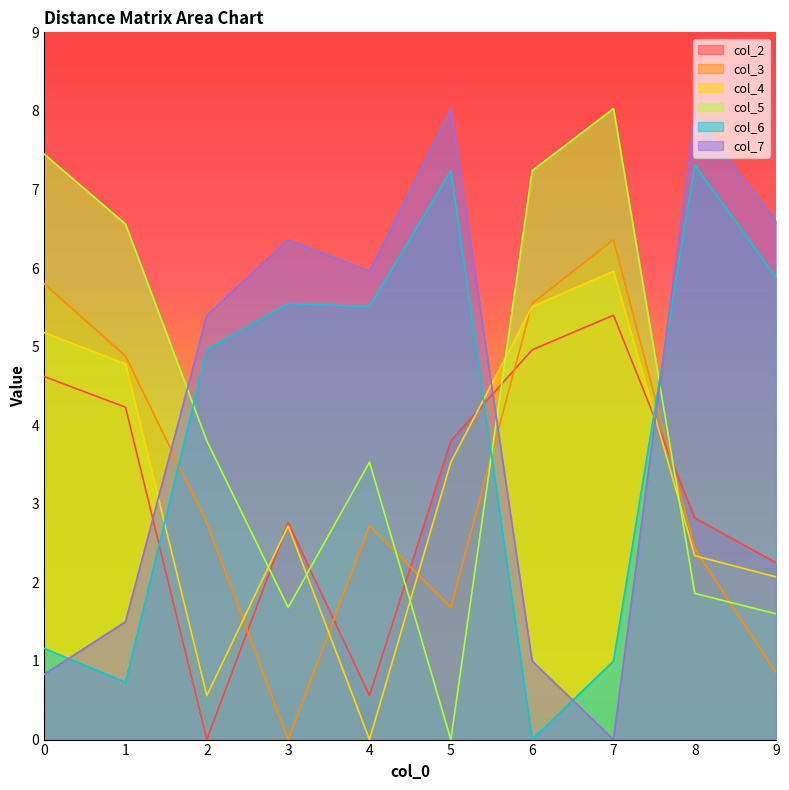

Where is col_5 nearest to the value 4?

2